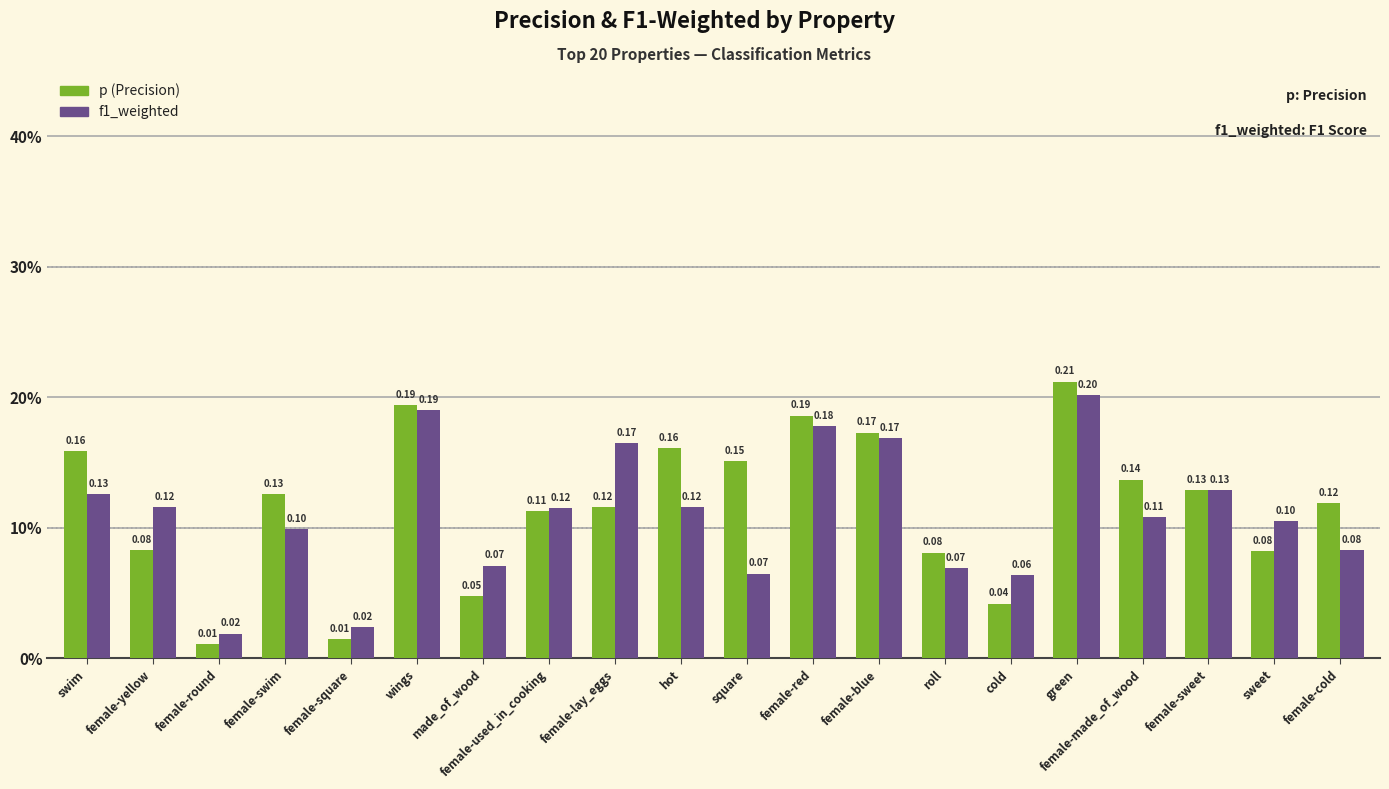

Is it true that p (Precision) equals 0.1 at female-made_of_wood?

True